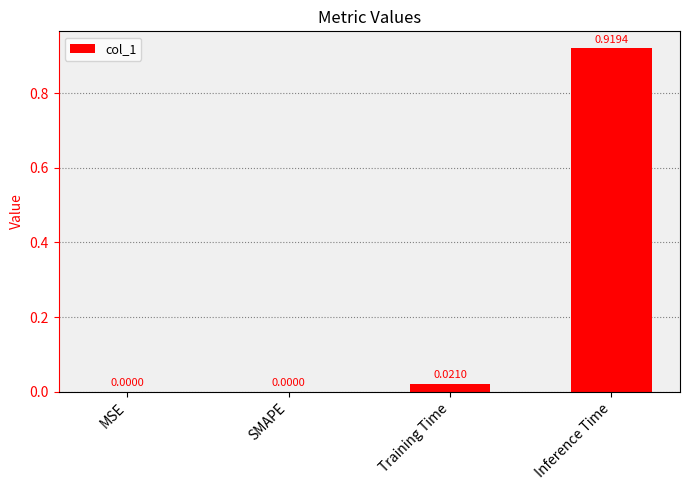

Is it true that the value at MSE is 0.0?

True